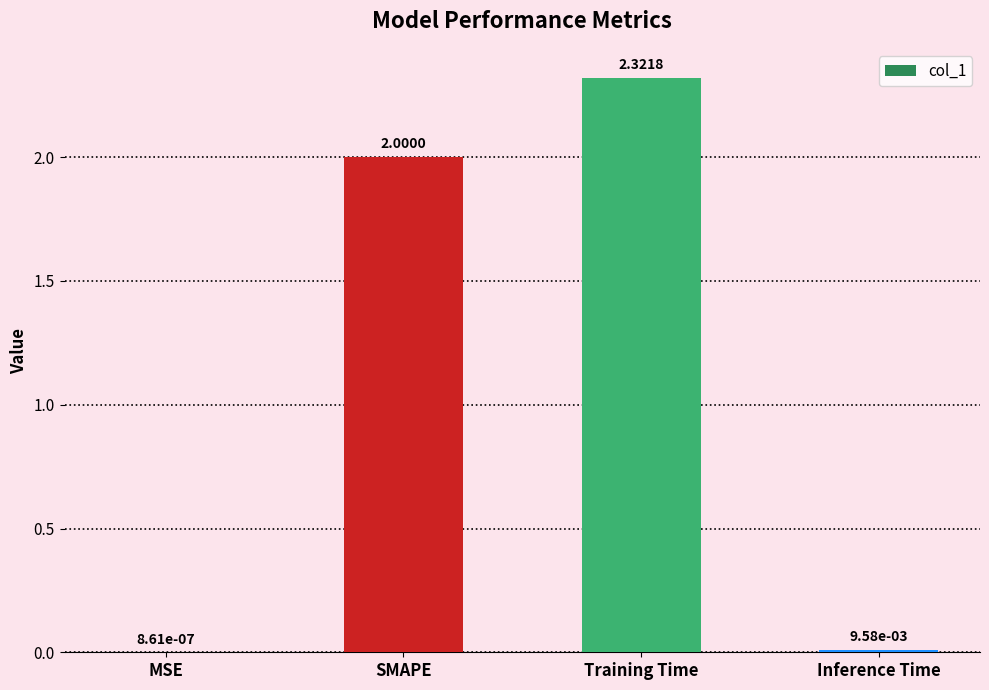

What is the sum of all values?

4.3